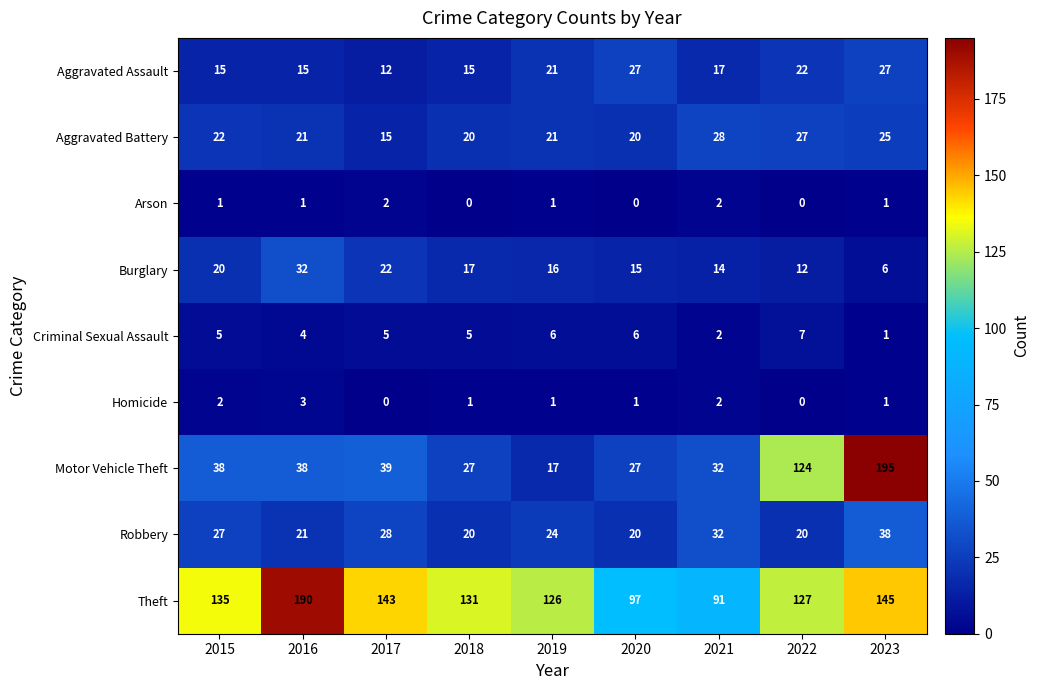

Which series changed the most between 2019 and 2023?

Motor Vehicle Theft